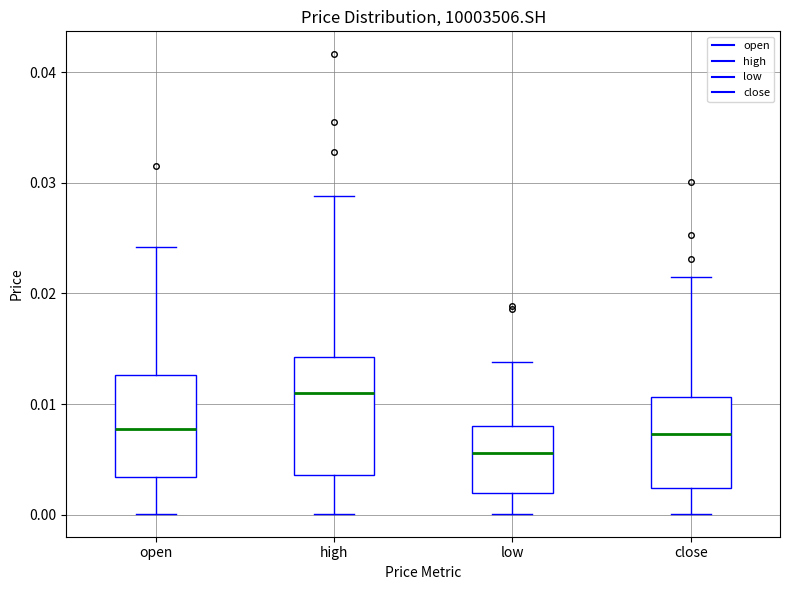

Reading left to right, read every box against the y-axis: the position of its median line, the range the box covers, and the ends of its whiskers. The values are not printed on the chart, so give them approximately, as read against the axis.

open: median 0.008, box 0.003 to 0.013, whiskers 0.000 to 0.024
high: median 0.011, box 0.004 to 0.014, whiskers 0.000 to 0.029
low: median 0.006, box 0.002 to 0.008, whiskers 0.000 to 0.014
close: median 0.007, box 0.002 to 0.011, whiskers 0.000 to 0.022